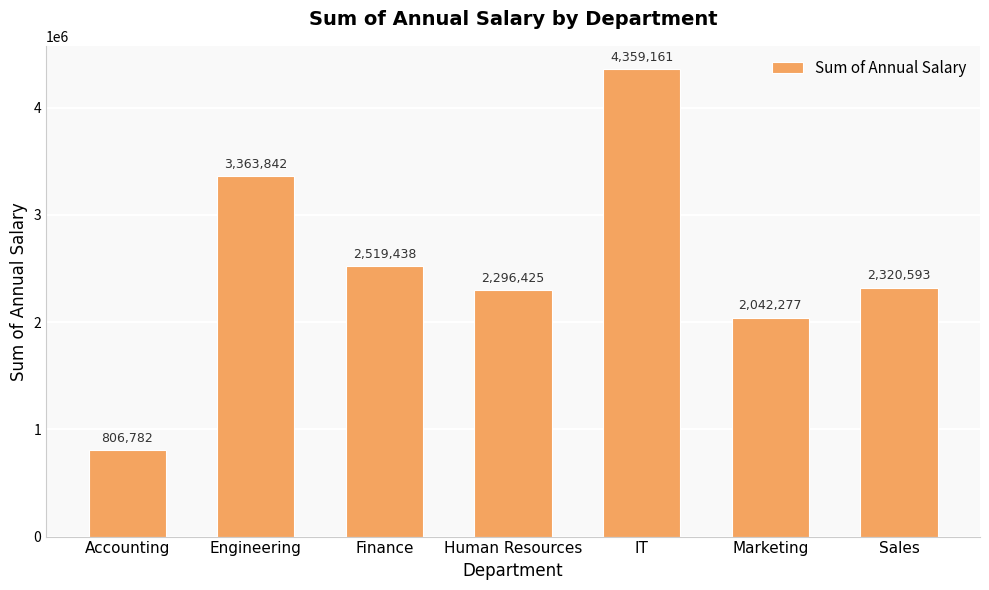

What is the value of the 5th bar from the left?

4359161